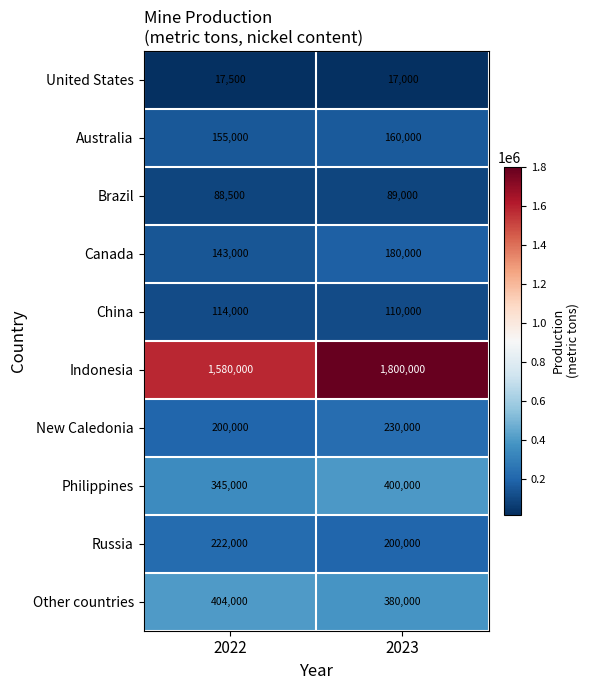

What is the sum of the New Caledonia values at 2022 and 2023?

430000